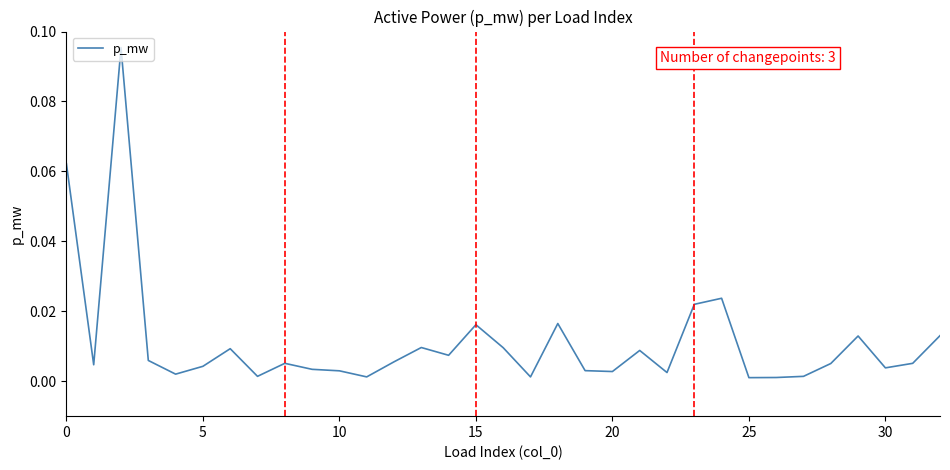

True or false: there are more than 2 points higher than both neighbors.

True